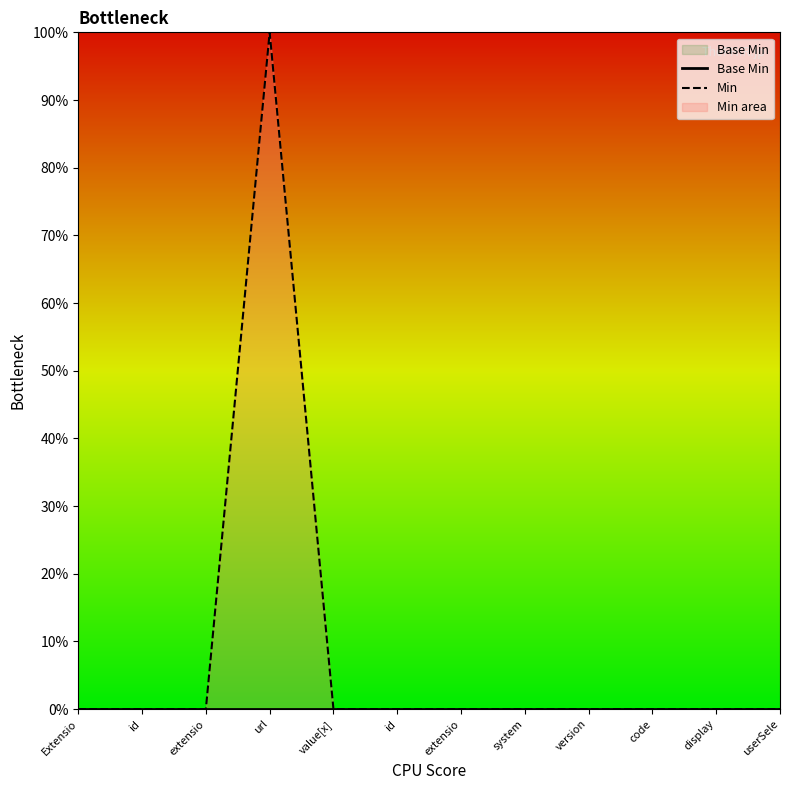

Reading right to left, transcribe all the data shown in this chart.

Base Min: 0	0	0	0	0	0	0	0	0	0	0	0
Min: 0	0	0	0	0	0	0	0	1	0	0	0